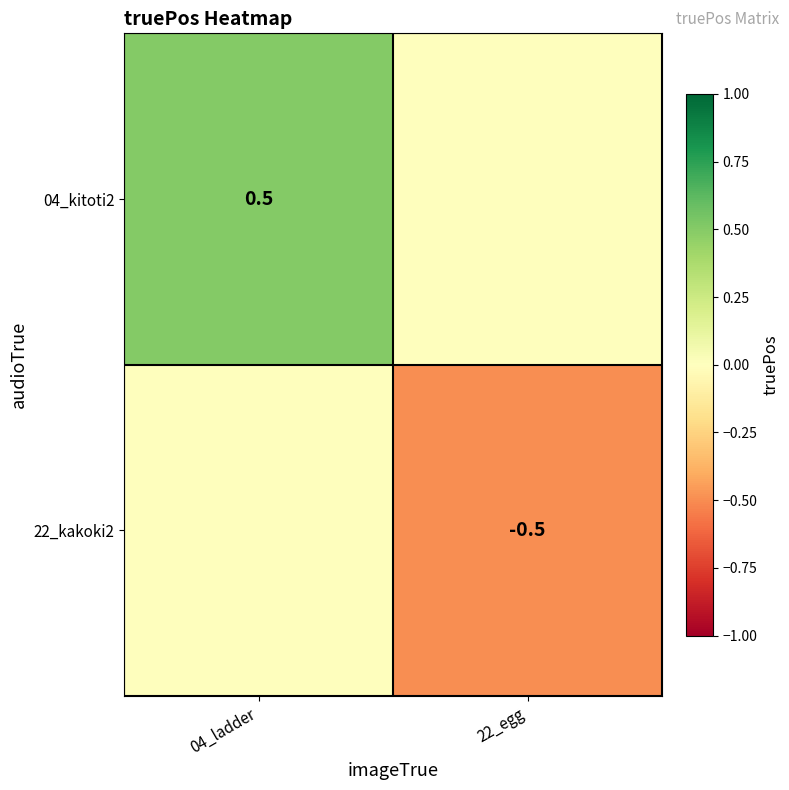

Is the value of 22_kakoki2 at 22_egg greater than the value of 04_kitoti2 at 04_ladder?

No